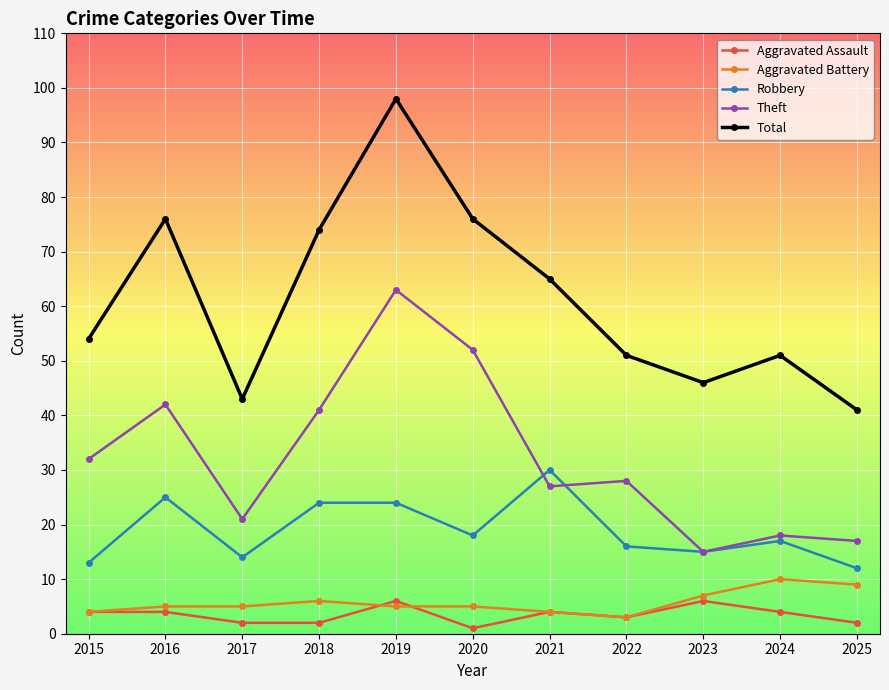

True or false: Robbery has more than 0 points higher than both neighbors.

True